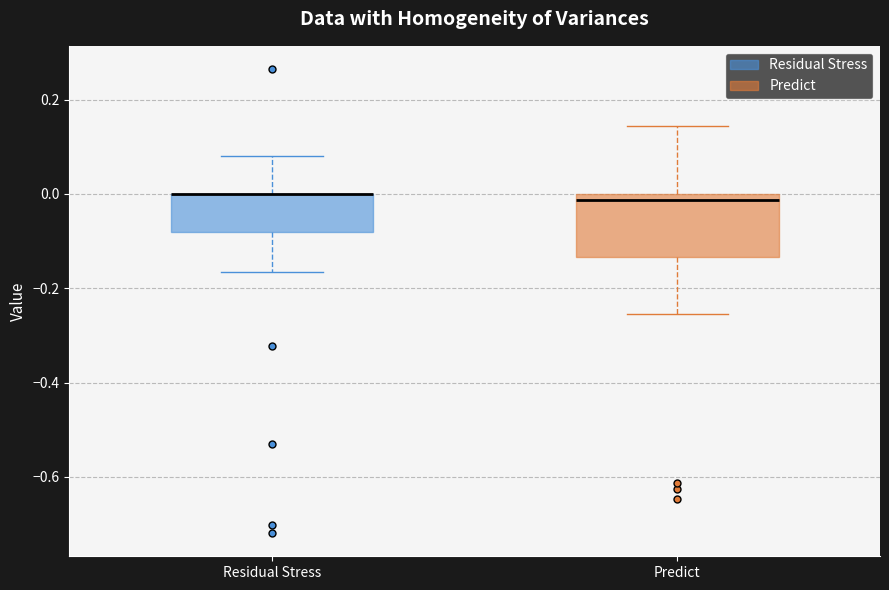

Reading left to right, transcribe this box plot: for each box, give where its median line is, the range the box spans, and where its two whiskers end, as read against the y-axis. The values are not printed on the chart, so give them approximately, as read against the axis.

Residual Stress: median 0.00 (drawn on the box's upper edge), box -0.08 to 0.00, whiskers -0.16 to 0.08
Predict: median -0.02, box -0.14 to 0.00, whiskers -0.26 to 0.14